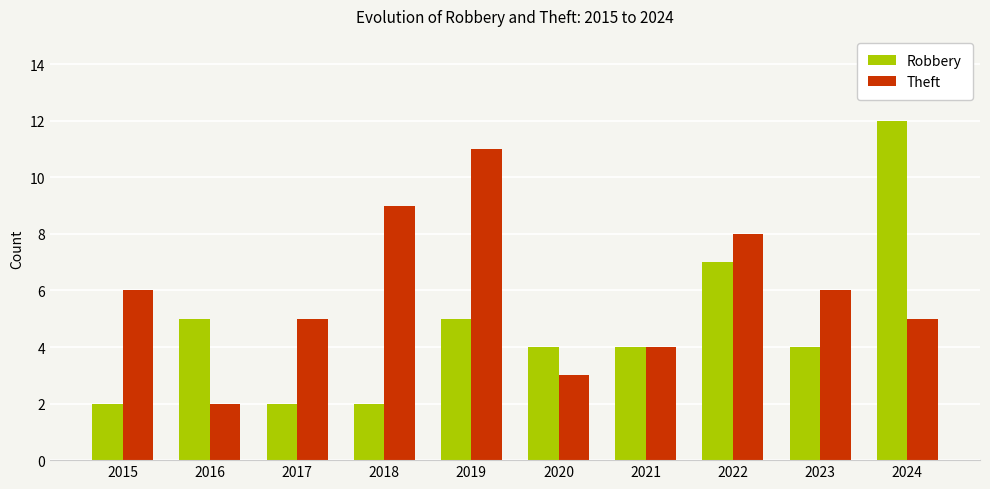

What is the greatest value displayed?

12